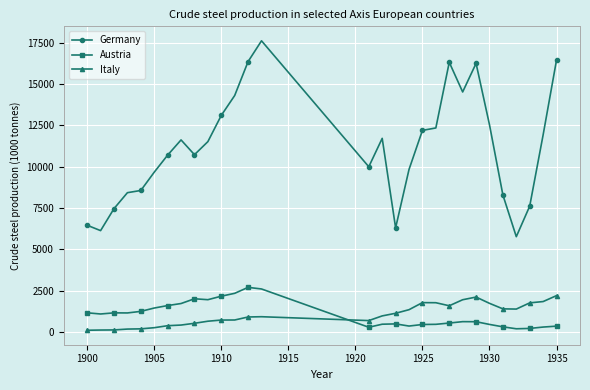

What is the average value of the Italy series?

1041